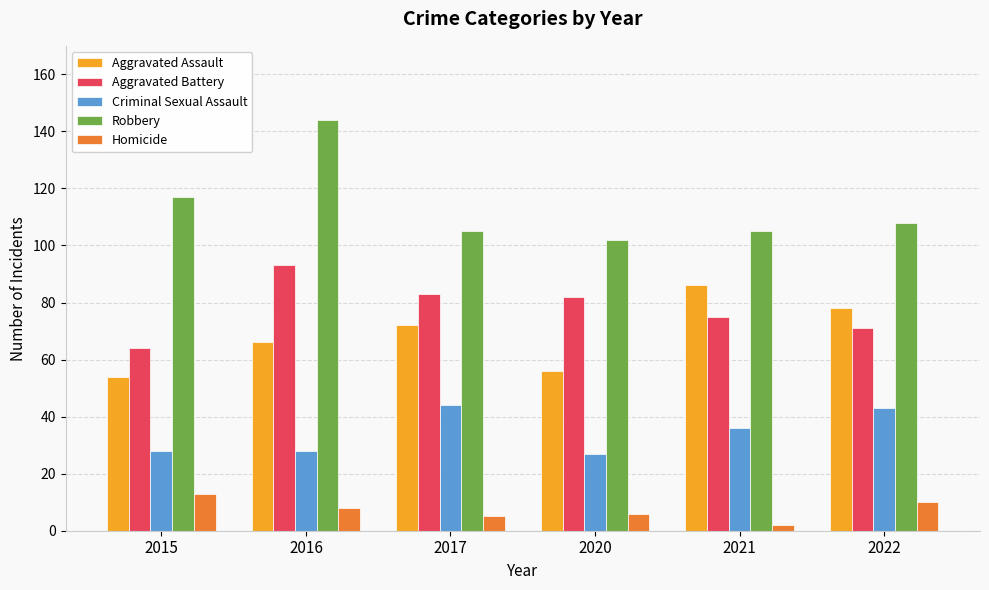

Which series has the widest spread of values?

Robbery